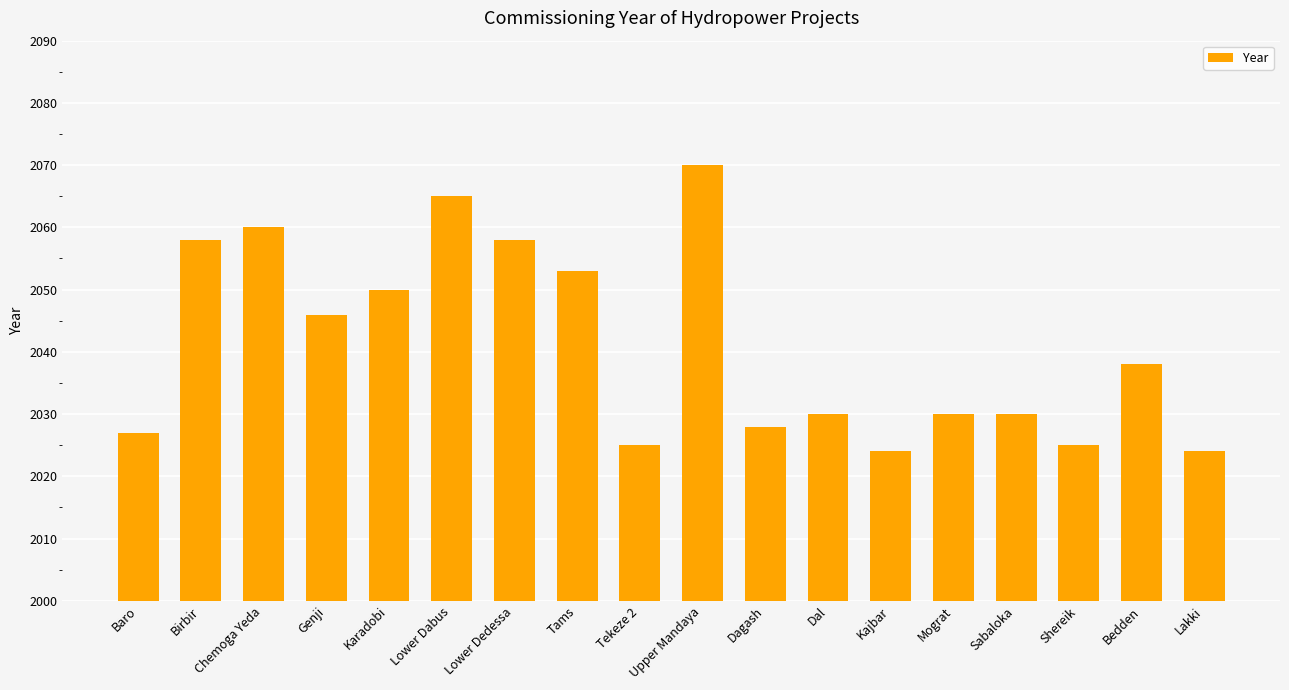

What is the label of the 12th bar from the left?

Dal